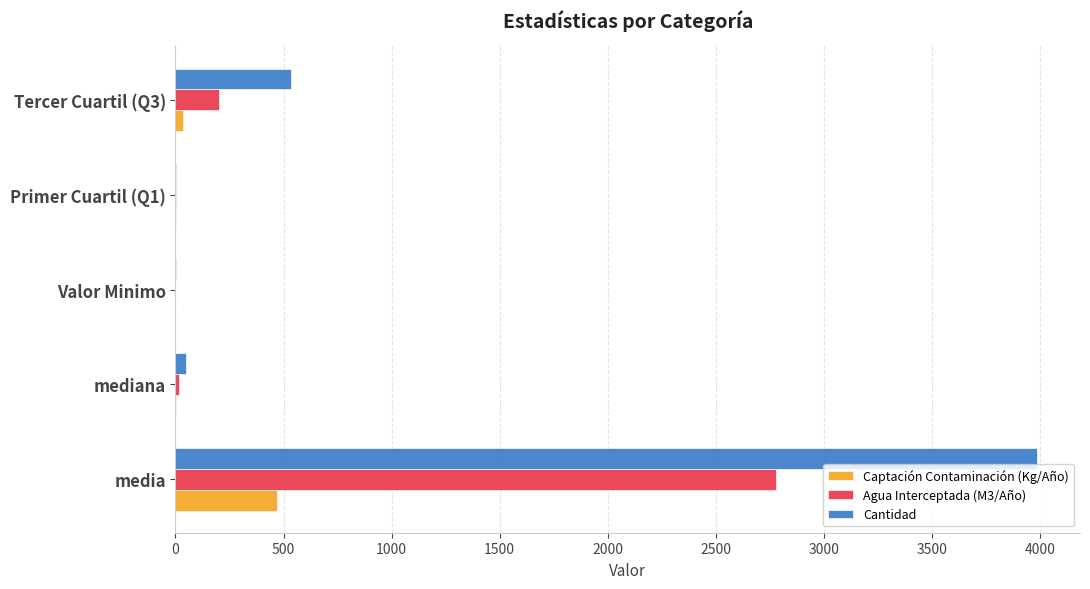

The value of Captación Contaminación (Kg/Año) at media is 472.1. True or false?

True